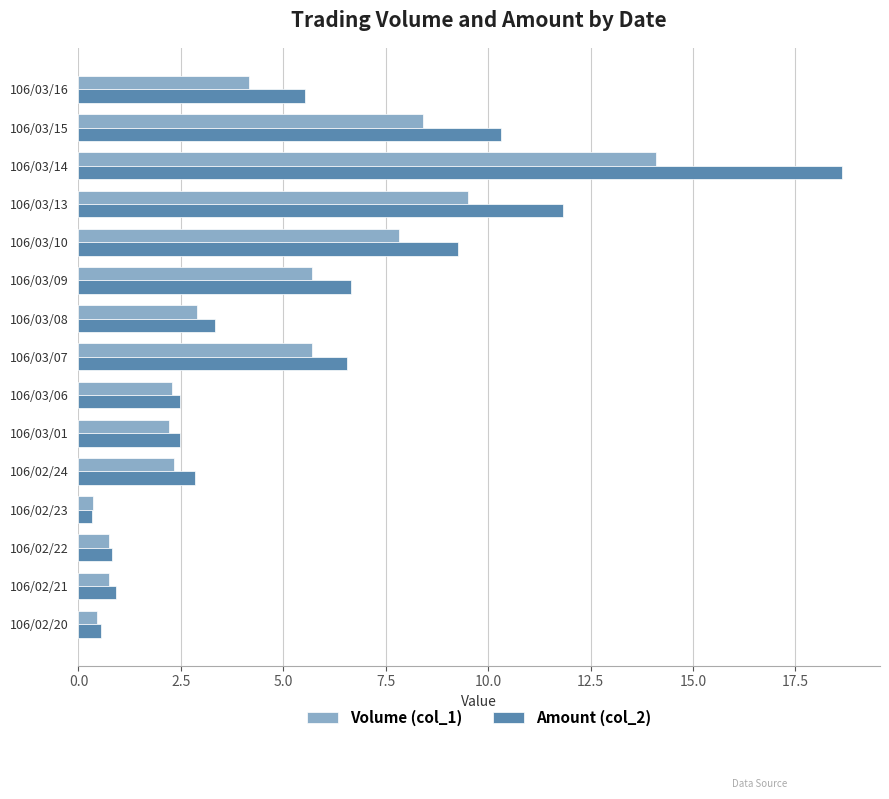

Which category has the highest value in the Amount (col_2) series?

106/03/14